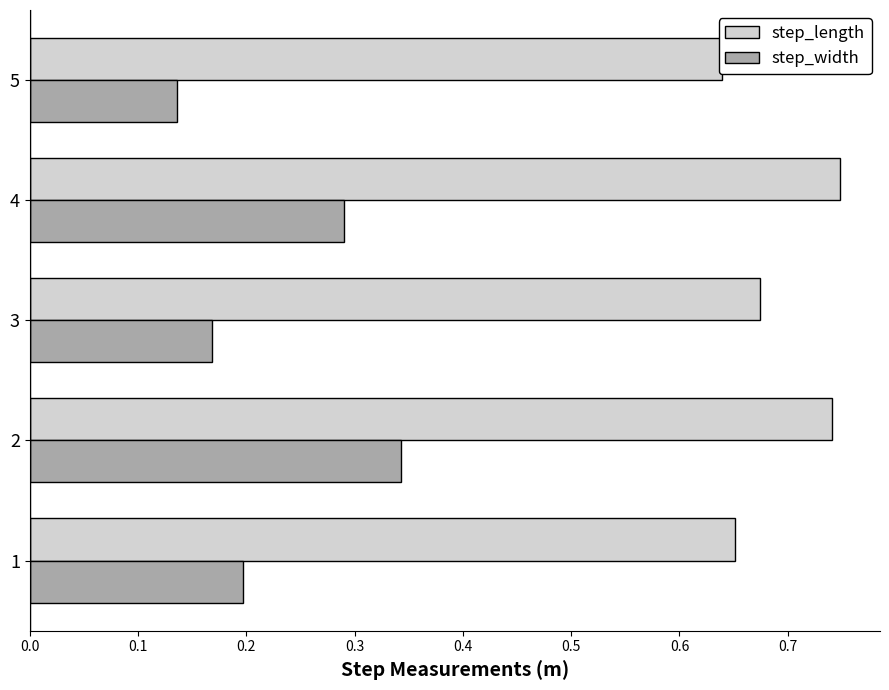

Which series has the largest total across all categories?

step_length